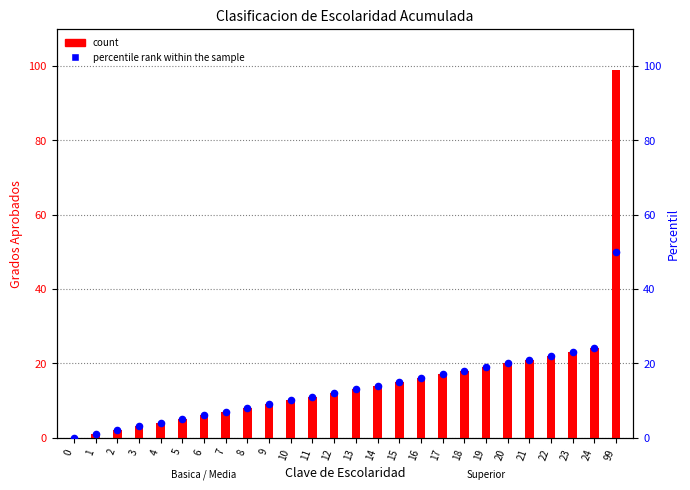

Which series reaches the maximum Y coordinate?

count